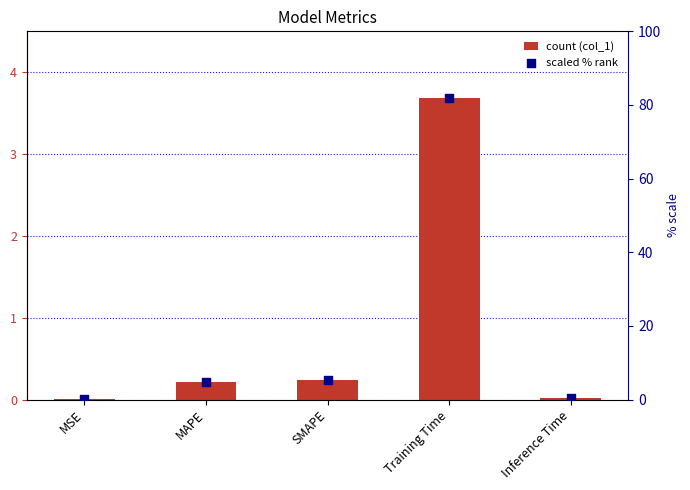

Which series has the widest spread of Y values?

col_1 (scaled %)